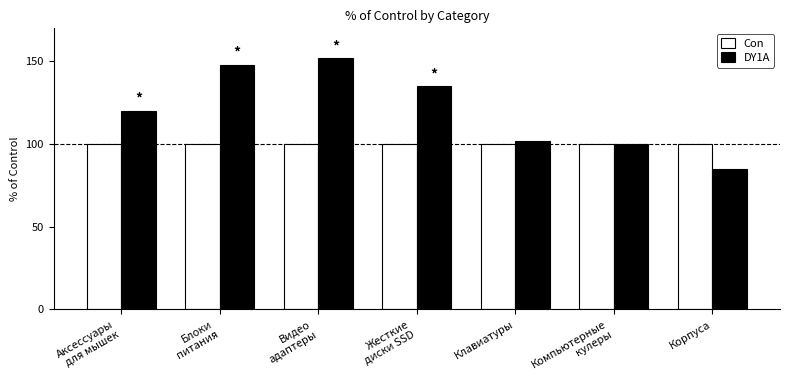

Count the number of data series in this chart.

2